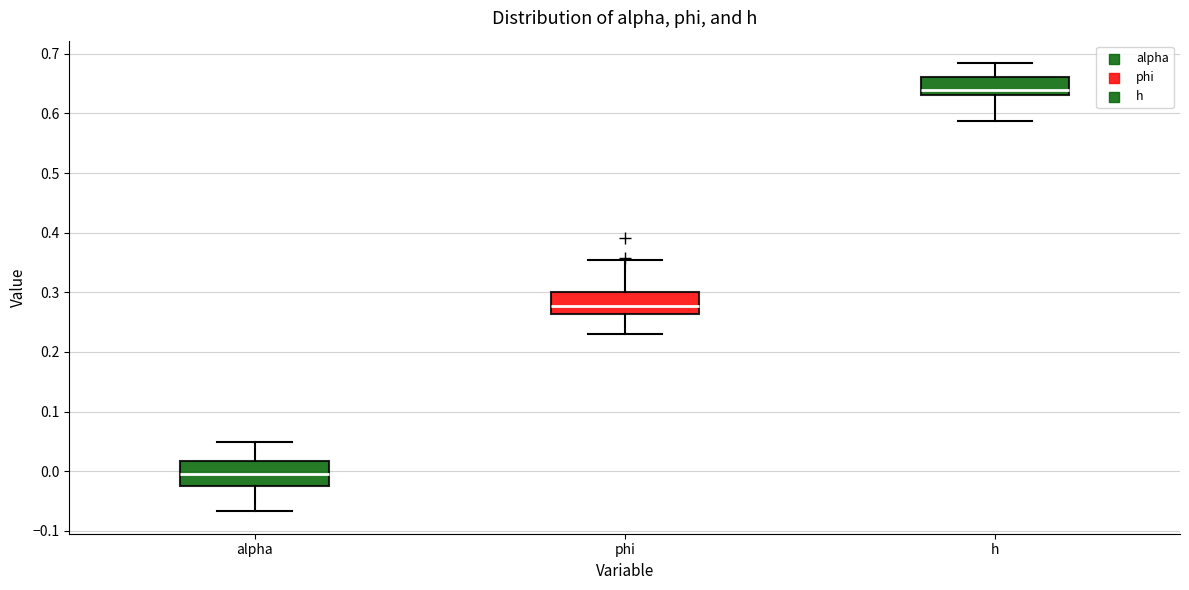

Where does the lower whisker of the box for phi end on the y-axis? The values are not printed on the chart, so give them approximately, as read against the axis.

0.23